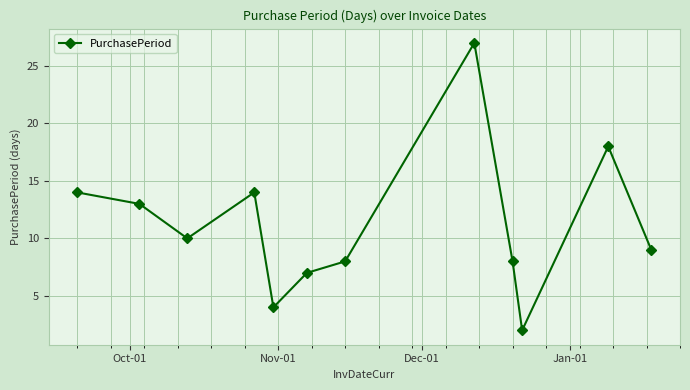

What is the average value?

11